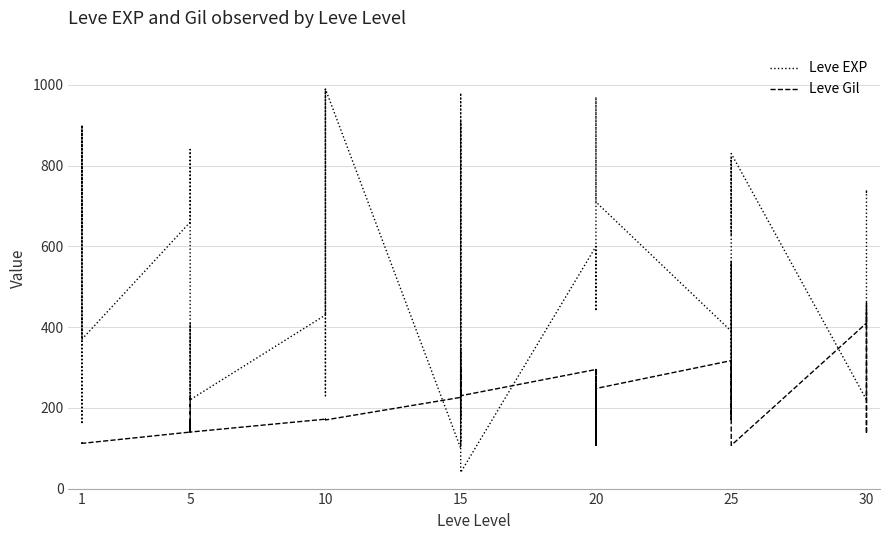

Between 1 and 25, which series saw the biggest shift?

Leve Gil